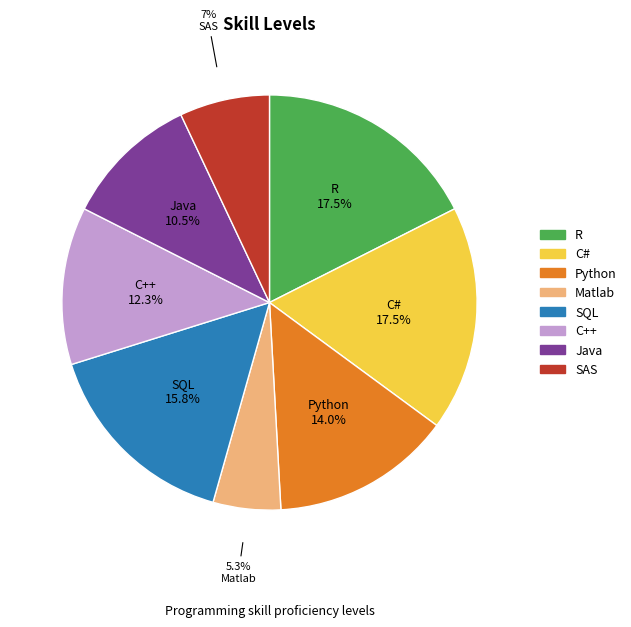

Count the number of slices in the pie.

8